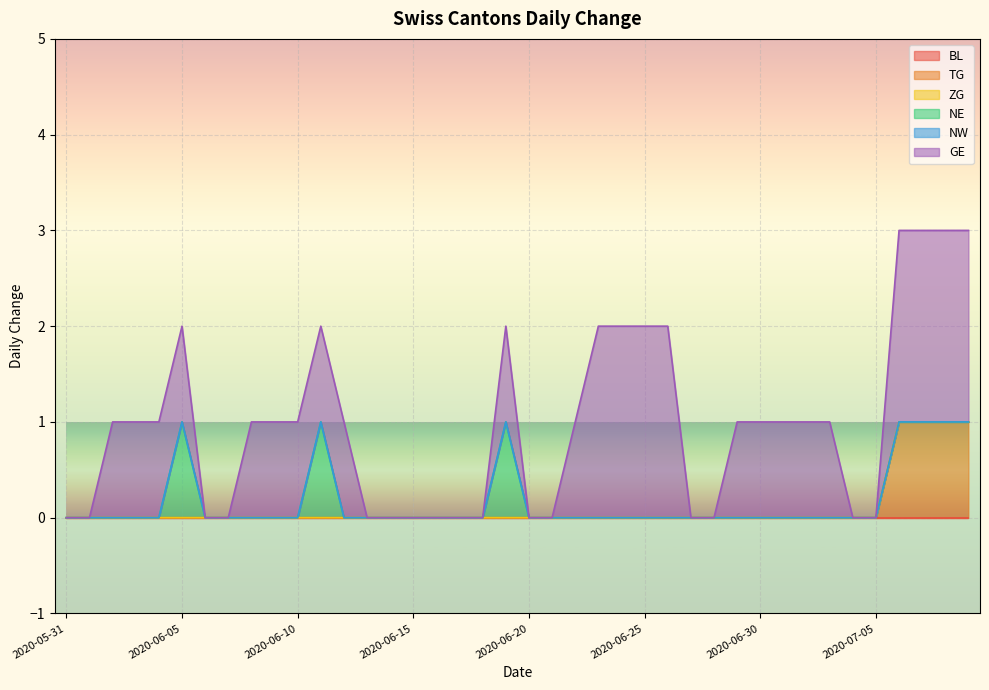

How many lines are shown in the chart?

6